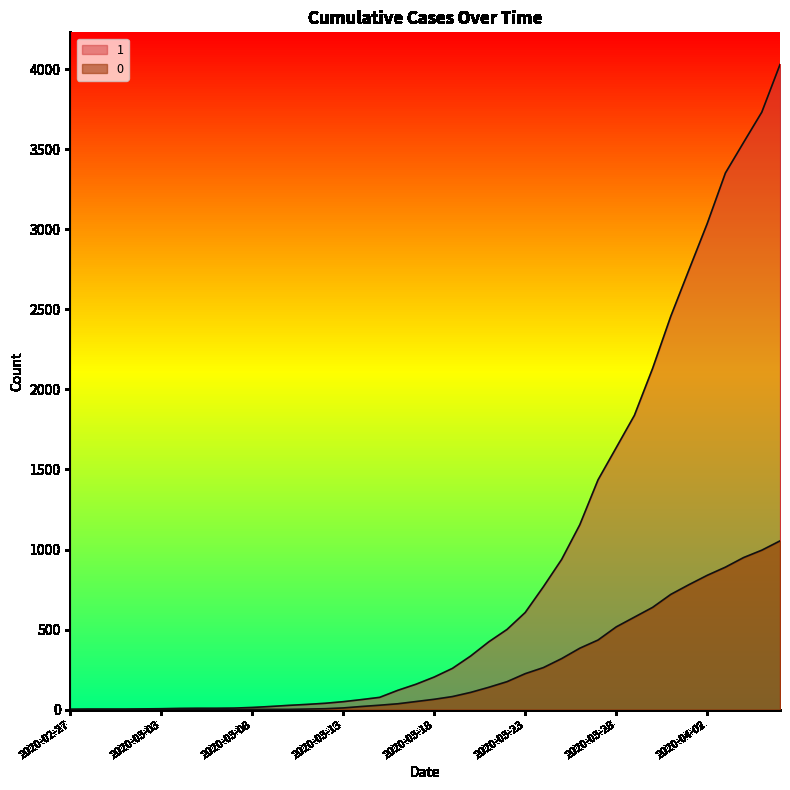

Reading left to right, extract all data points from this chart.

1: 3	4	4	4	5	6	8	9	9	10	14	20	27	33	40	50	63	77	121	159	204	258	335	424	501	607	768	938	1155	1435	1636	1838	2131	2457	2747	3035	3351	3542	3731	4028
0: 0	0	0	0	0	0	0	0	0	1	2	2	2	4	6	11	20	28	37	51	65	82	108	140	175	225	263	319	384	435	517	578	639	720	781	839	890	950	996	1054